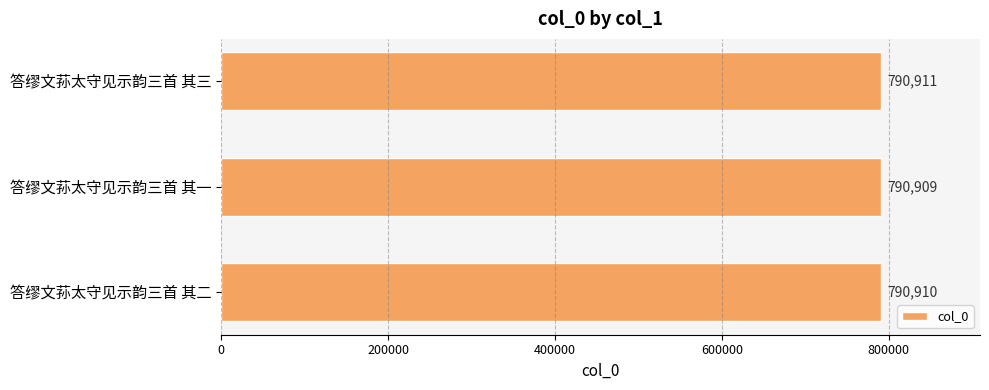

The chart shows a value of 790909 at 答缪文荪太守见示韵三首 其一. True or false?

True